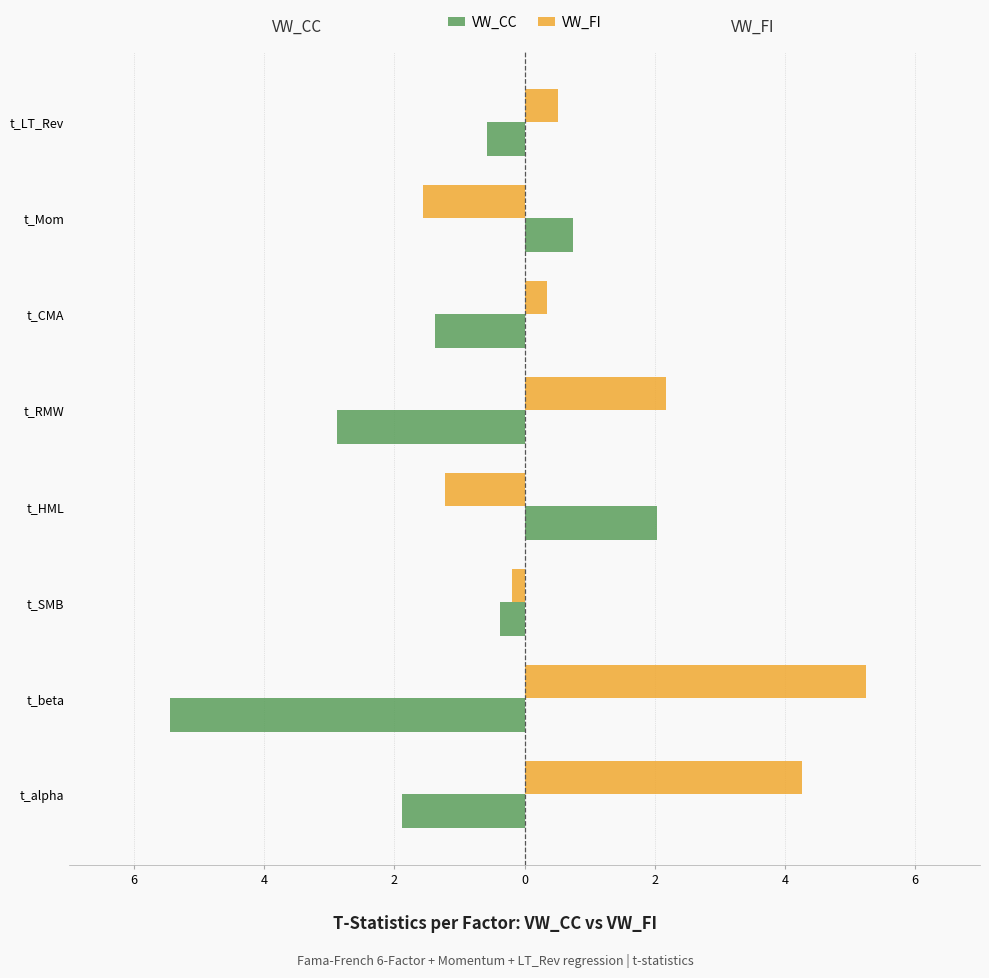

What are all the series names shown in the legend?

VW_CC, VW_FI